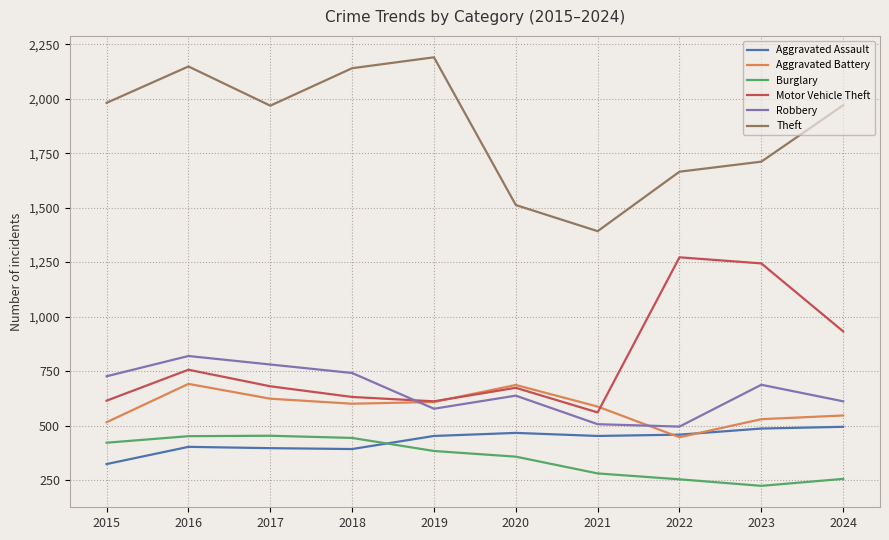

The Burglary series shows 698 at 2016. True or false?

False